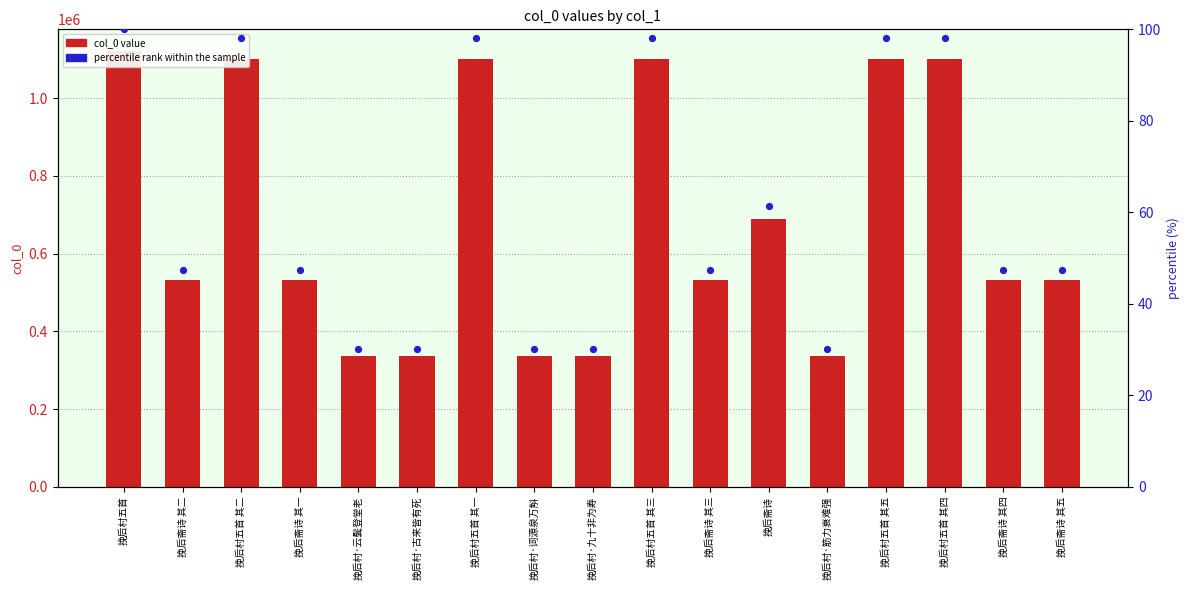

Which series has the widest spread of Y values?

col_0 value